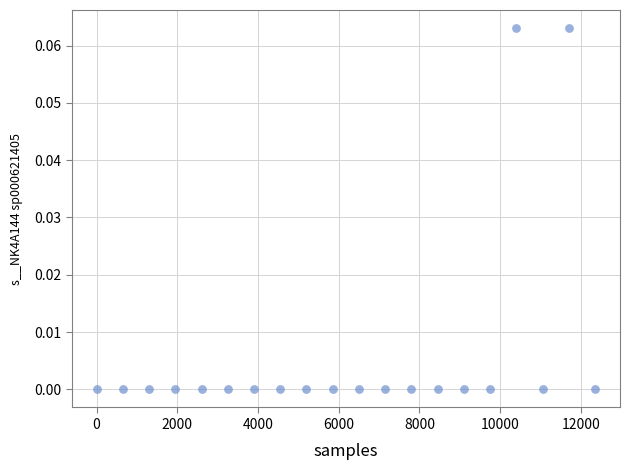

What is the range of X values (max minus min)?

12350.0